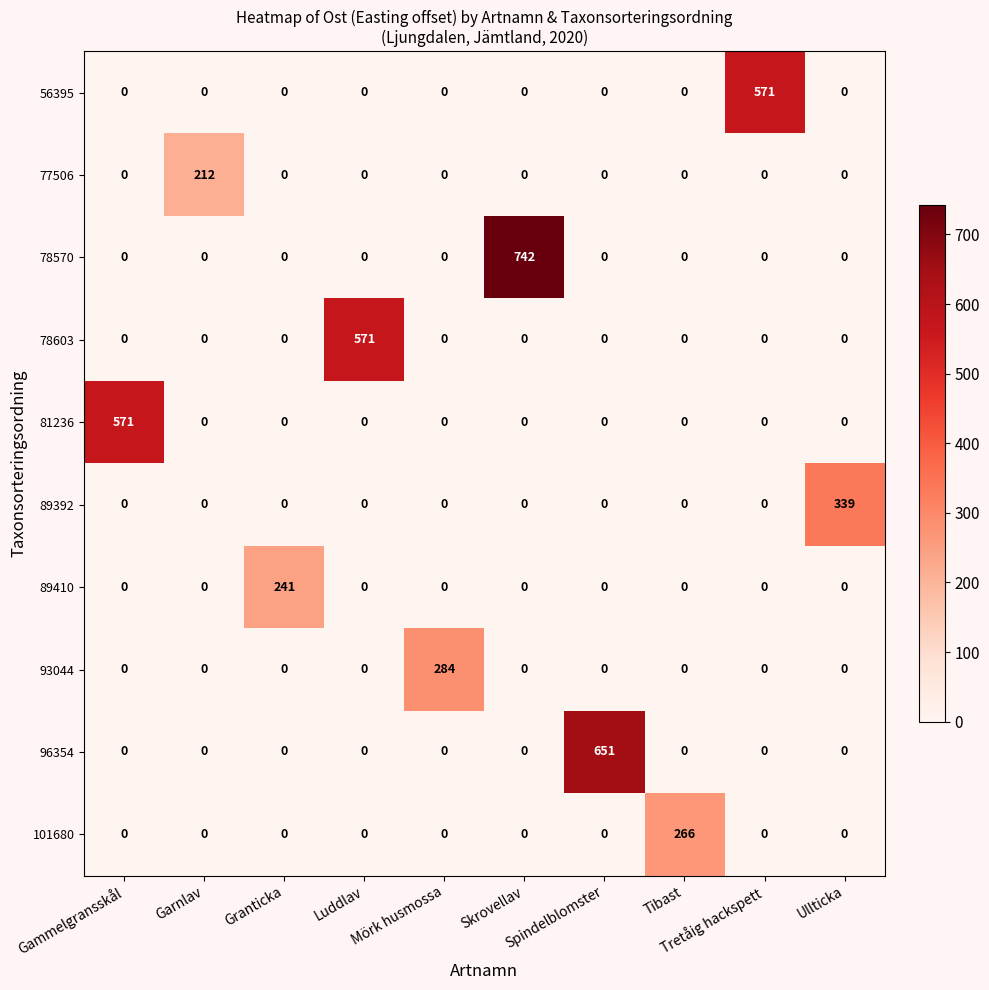

At how many categories does at least one series exceed 473?

5